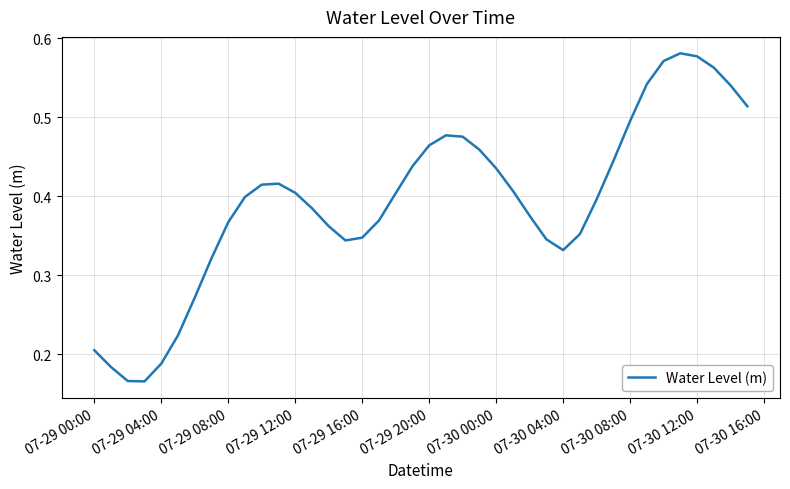

Does the chart have visible grid lines?

Yes